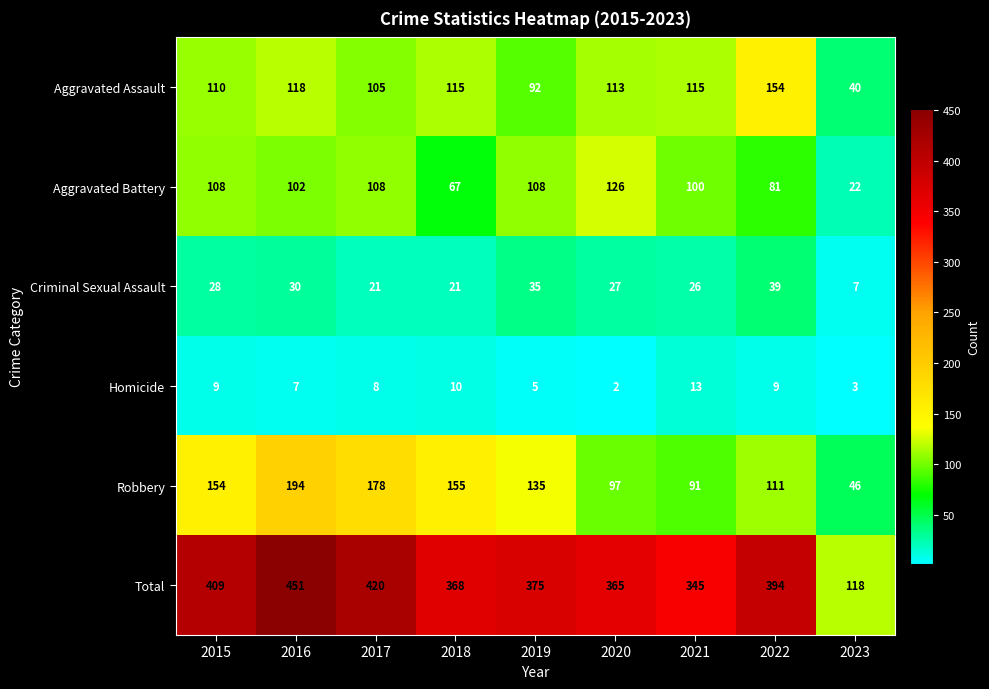

List the series in order of their peak value, highest first.

Total, Robbery, Aggravated Assault, Aggravated Battery, Criminal Sexual Assault, Homicide